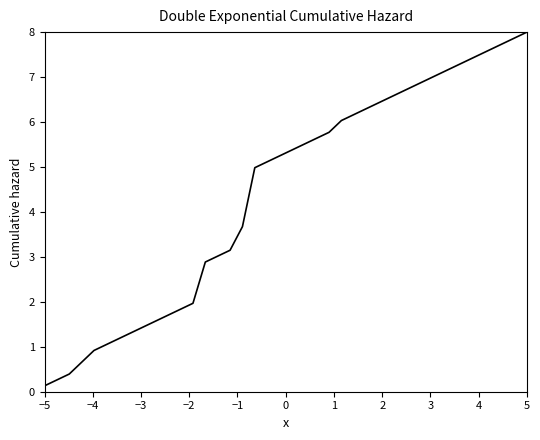

What is the maximum value shown in the chart?

8.0